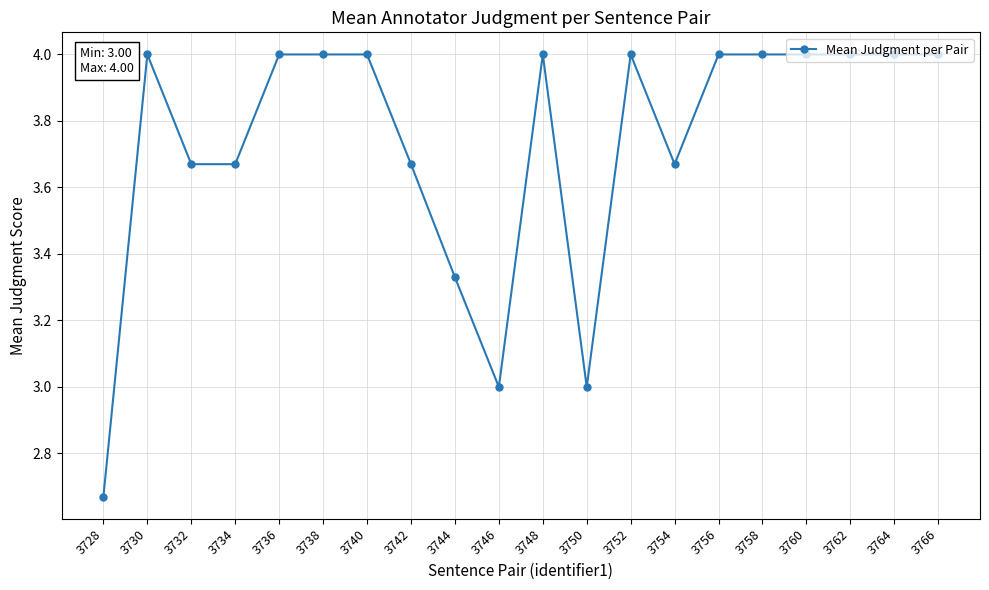

Is it true that the value at 3756 is 6.6?

False